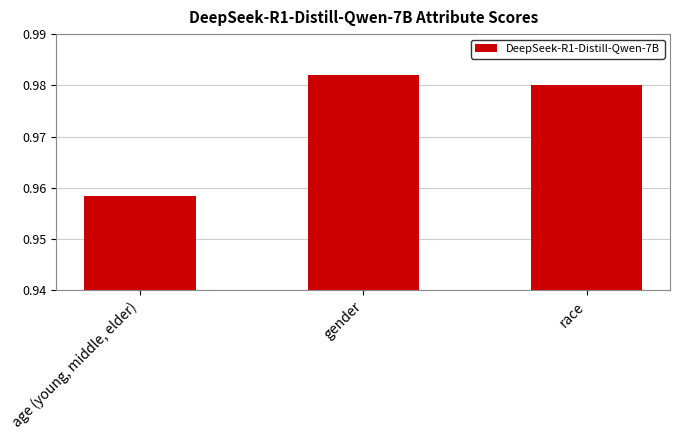

What is the label of the 3rd bar from the right?

age (young, middle, elder)